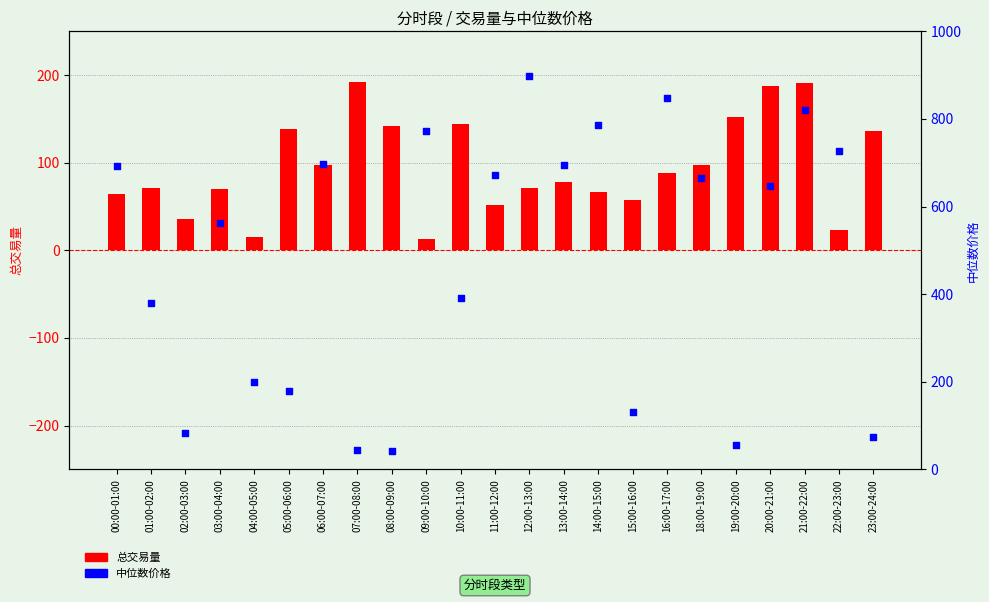

At which category is the sum across all series the highest?

21:00-22:00